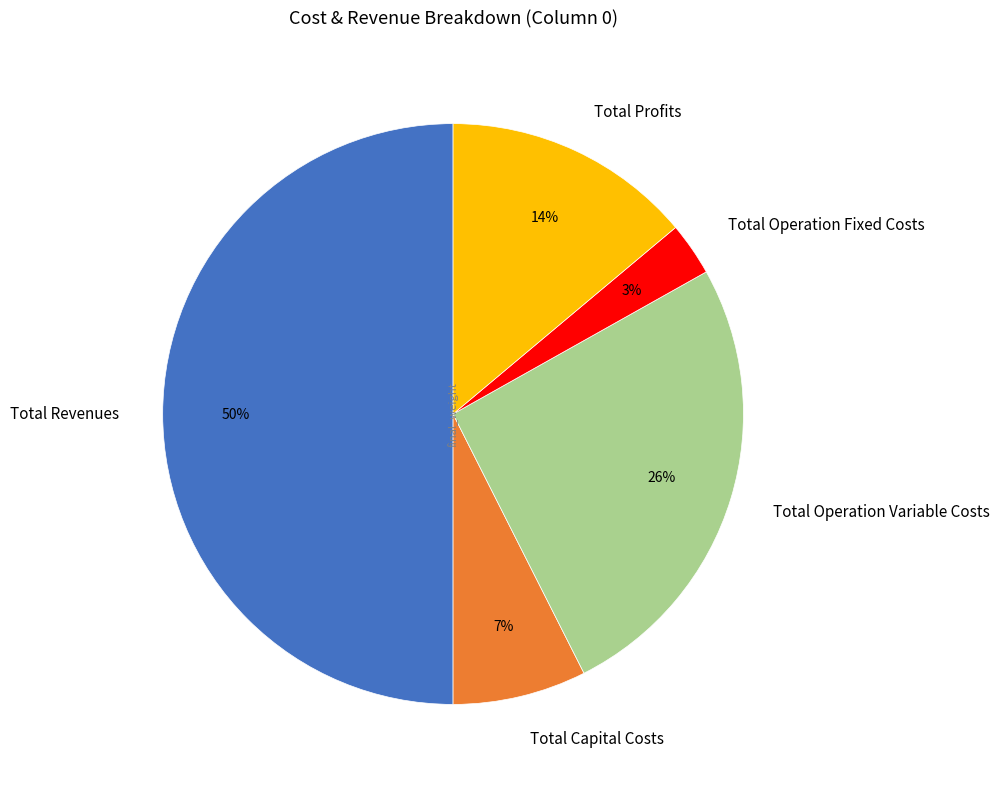

The Total Revenues slice represents 50% of the pie. True or false?

True